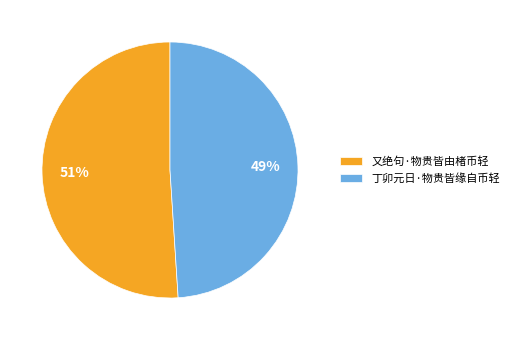

Is the sum of 丁卯元日·物贵皆缘自币轻 and 又绝句·物贵皆由楮币轻 greater than half?

Yes